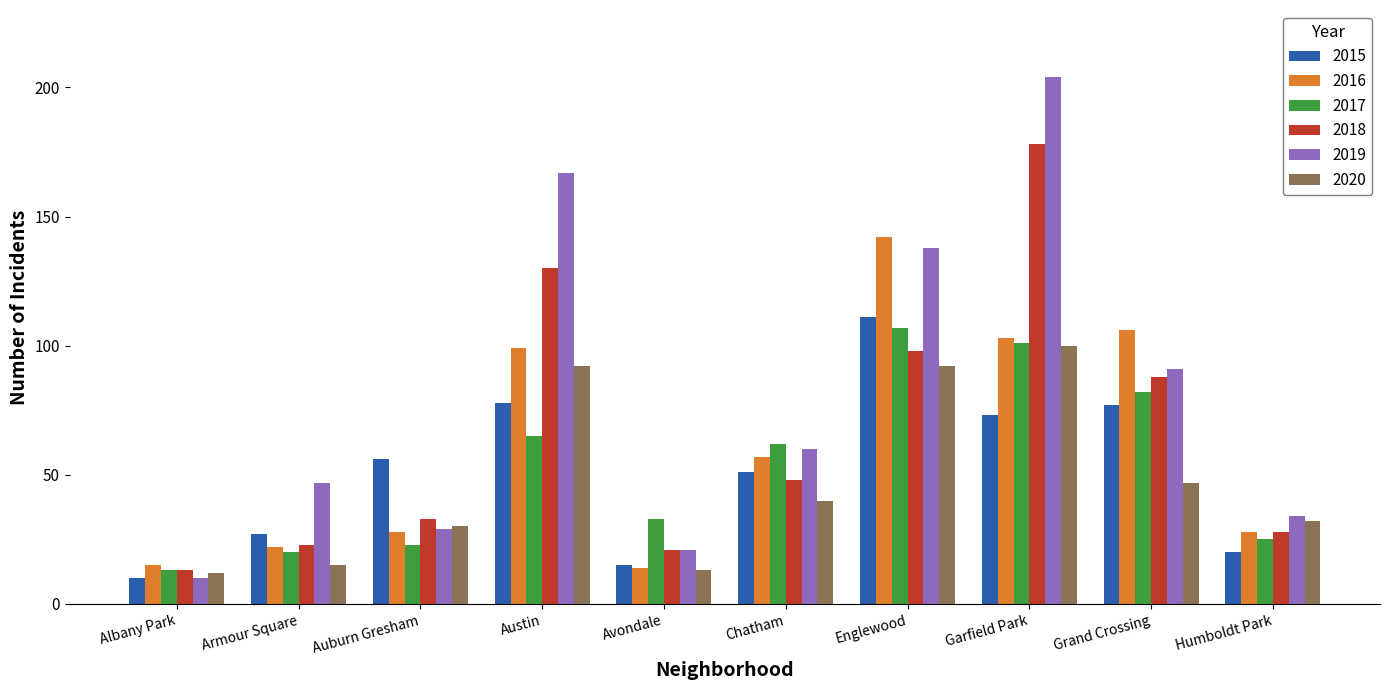

True or false: 2019 has a value of 288 at Austin.

False